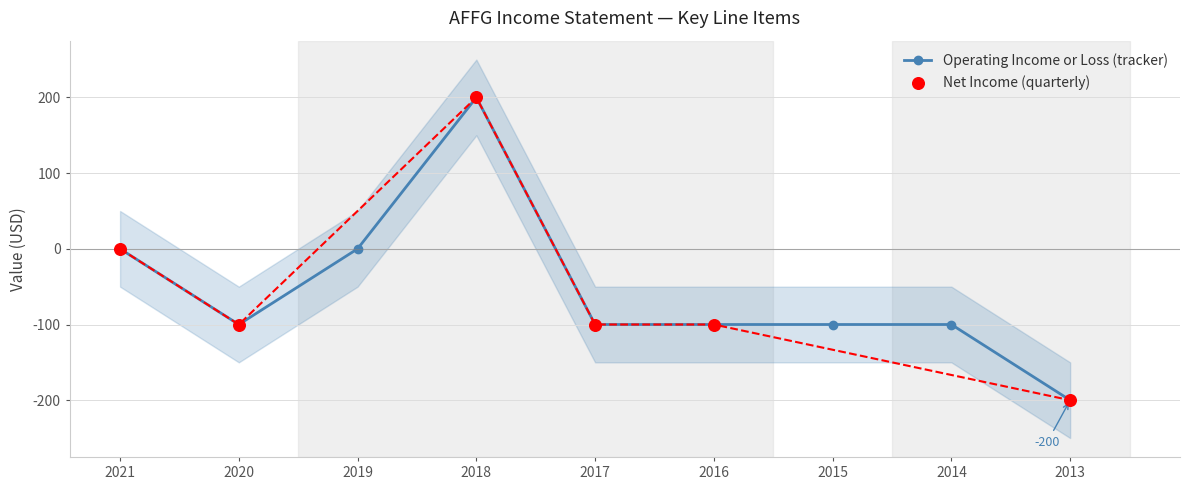

Which series contains the highest Y value?

Operating Income or Loss